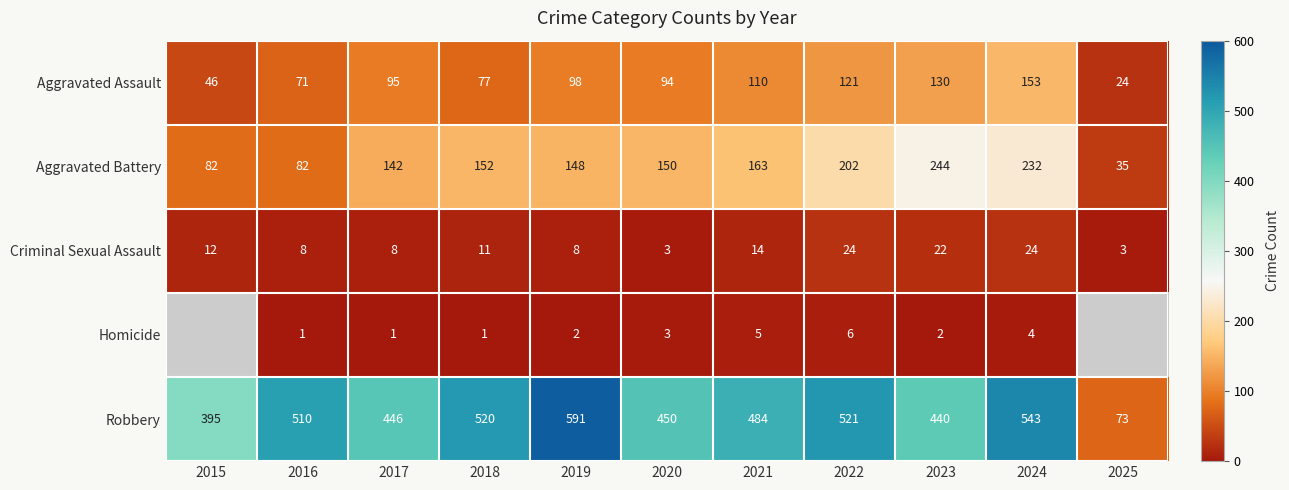

Where does the Criminal Sexual Assault series first go above 11?

2015